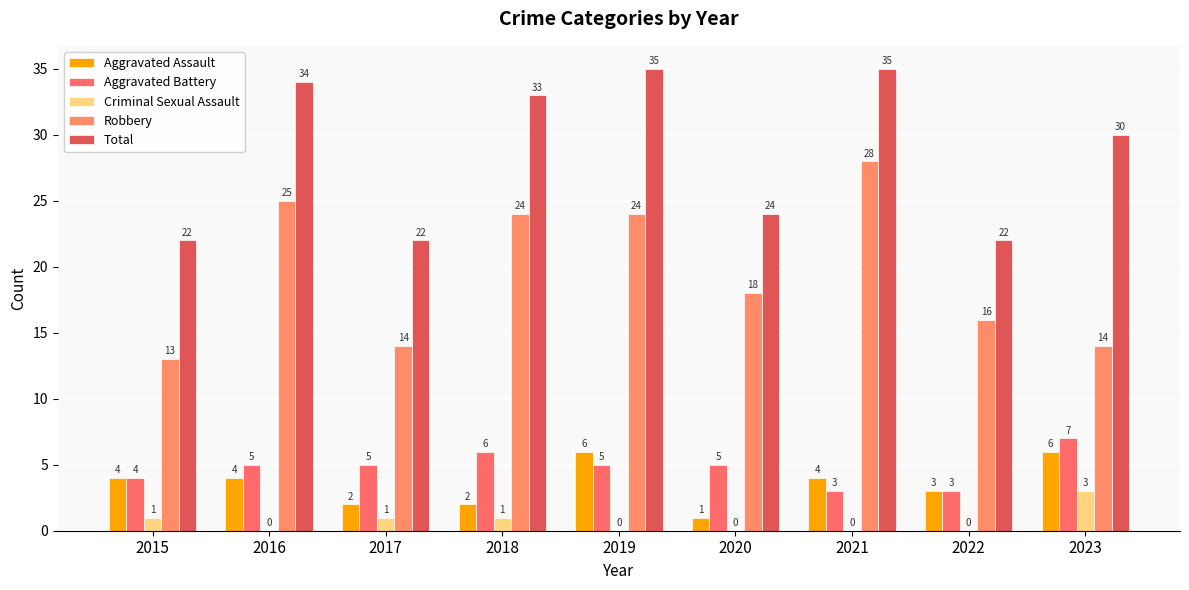

Reading left to right, list all the values displayed in this chart.

Aggravated Assault: 4	4	2	2	6	1	4	3	6
Aggravated Battery: 4	5	5	6	5	5	3	3	7
Criminal Sexual Assault: 1	0	1	1	0	0	0	0	3
Robbery: 13	25	14	24	24	18	28	16	14
Total: 22	34	22	33	35	24	35	22	30